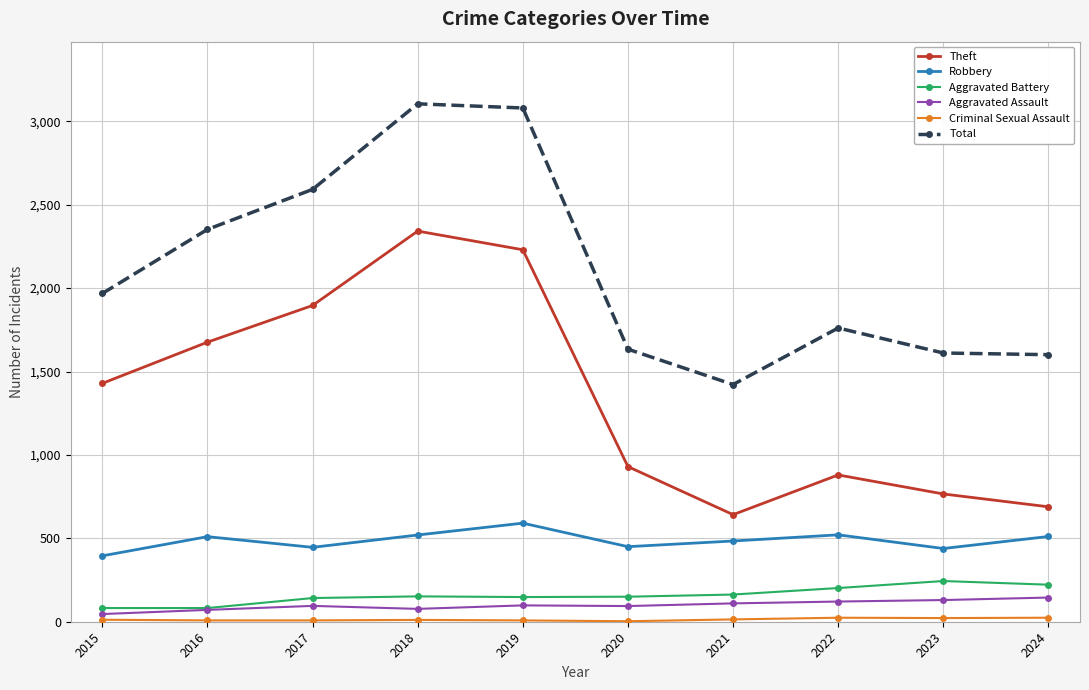

What is the maximum value for Aggravated Battery?

244